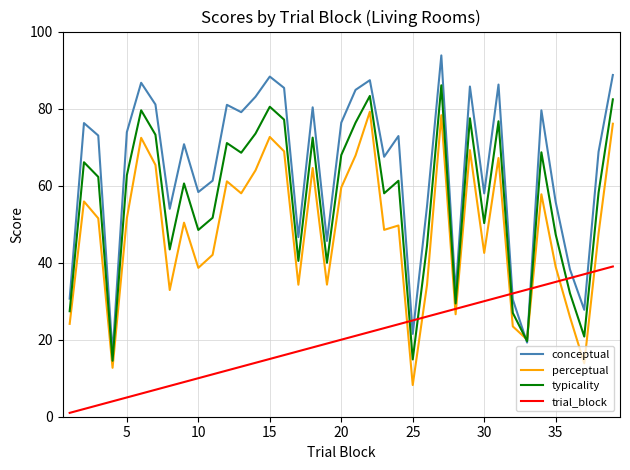

How many times do typicality and perceptual cross each other?

2